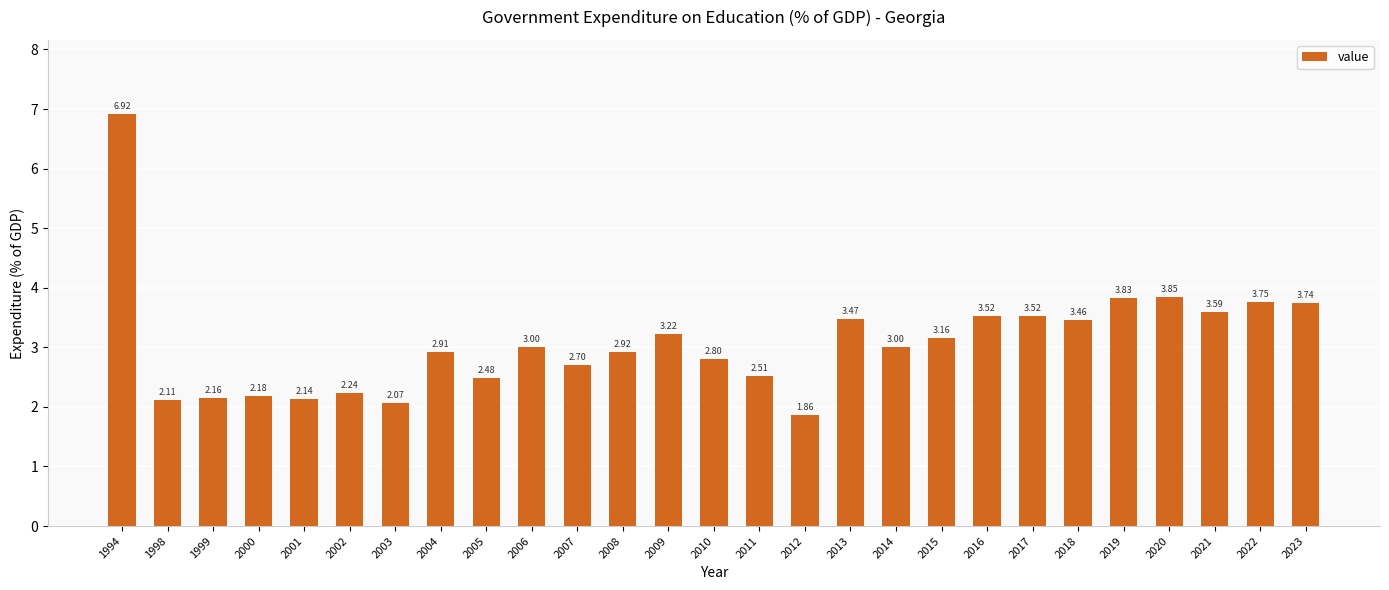

Which has a higher value, 1998 or 2014?

2014